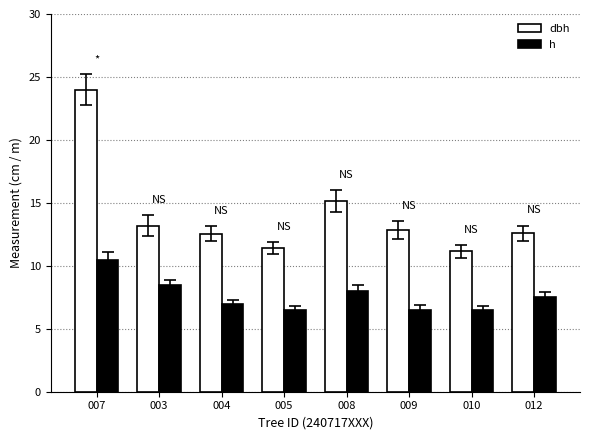

Is the value of dbh at 009 greater than the value of h at 010?

Yes